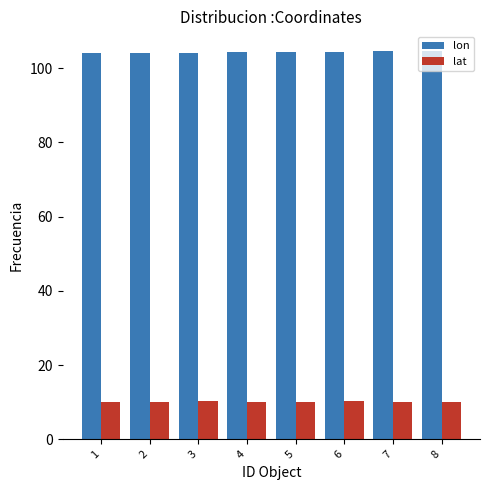

What is the greatest value displayed?

104.7